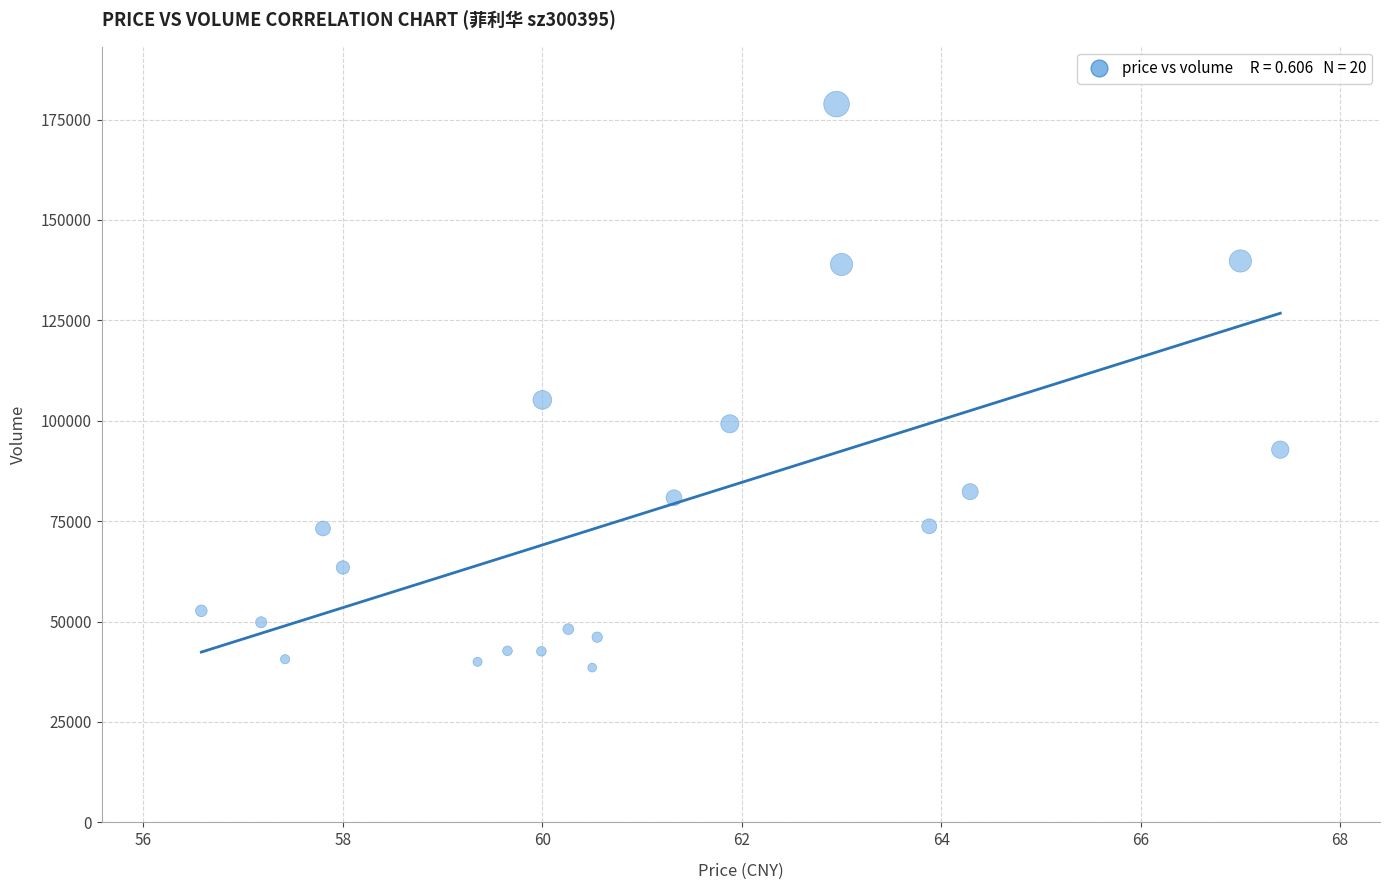

What is the range of Y values (max minus min)?

140311